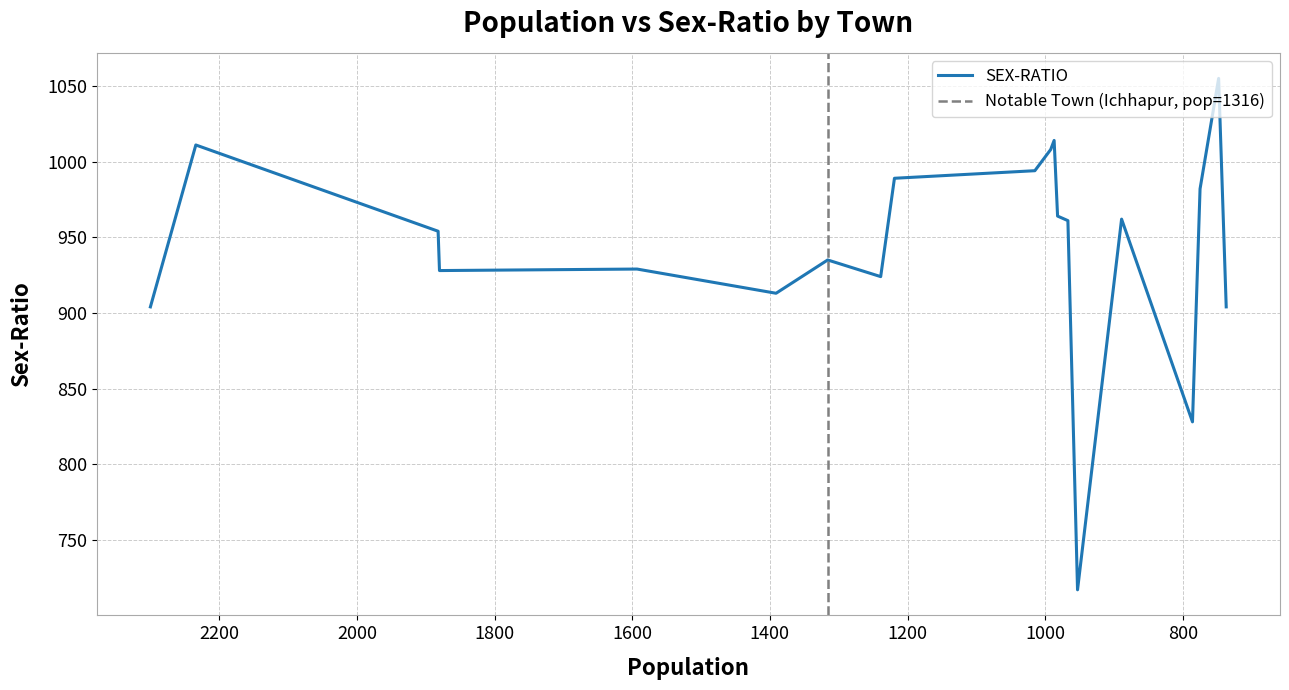

Which category has the highest value across all series?

748